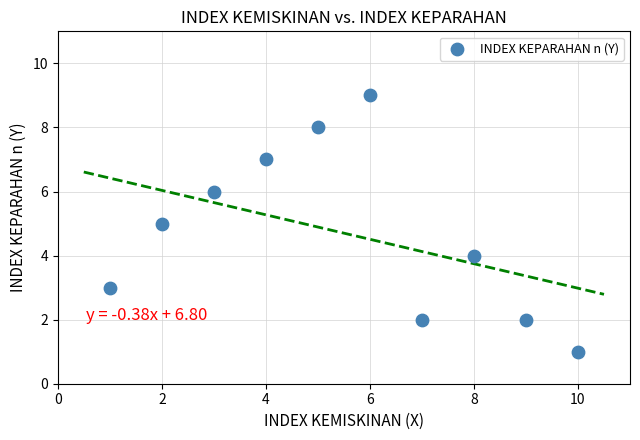

What is the average Y value?

5